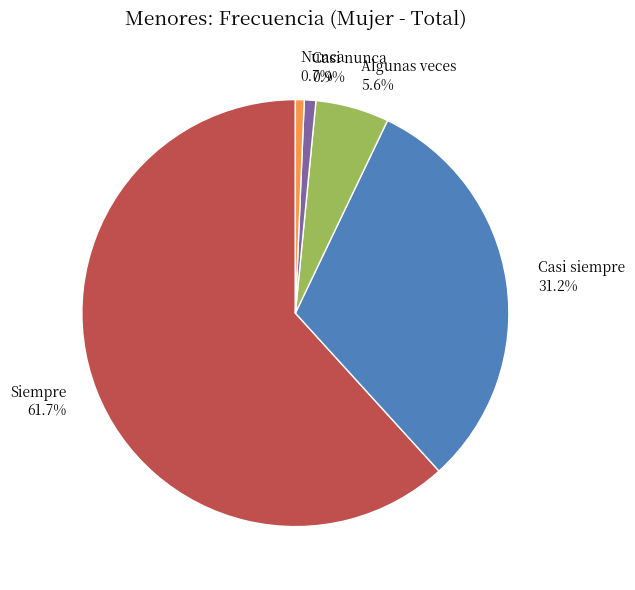

What is the ratio of the value at Siempre to the value at Casi nunca?

70.7